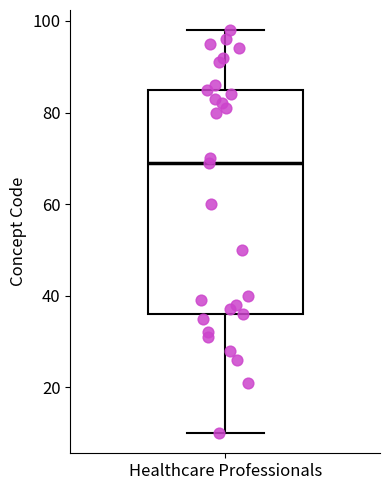

Where does the upper whisker of the box for Healthcare Professionals end on the y-axis? The values are not printed on the chart, so give them approximately, as read against the axis.

98